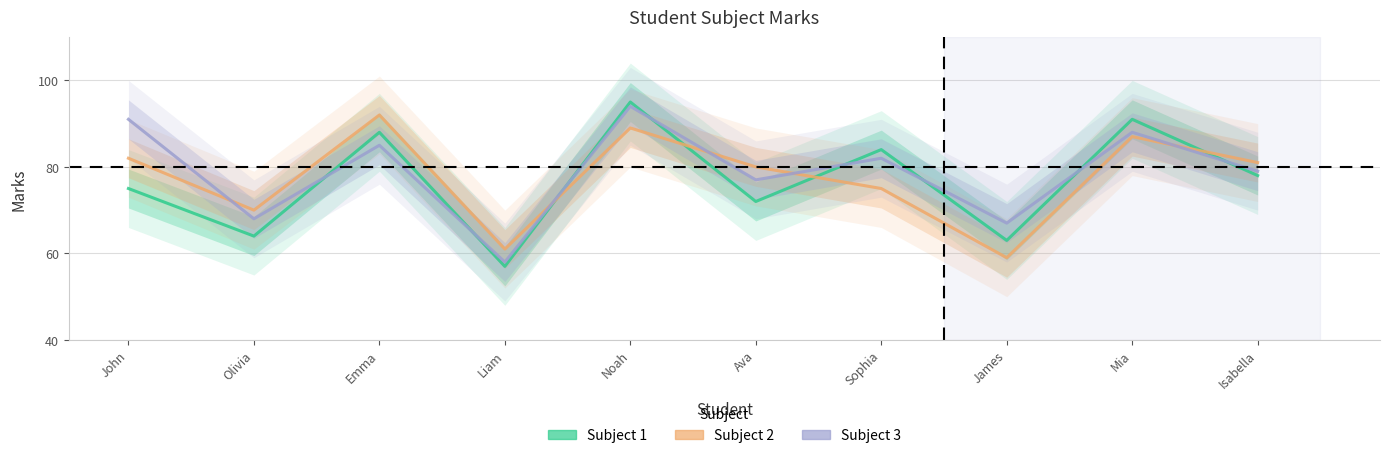

Which category has the highest value across all series?

Noah